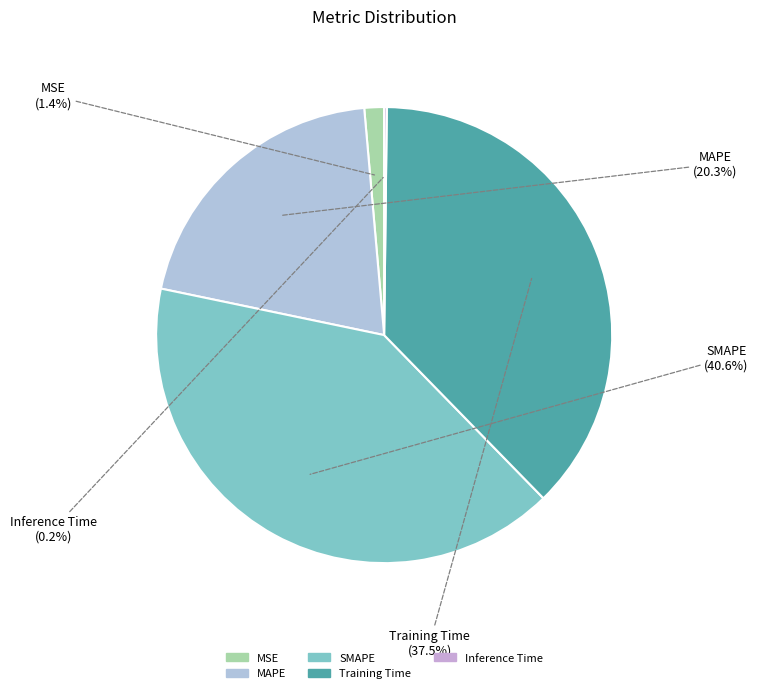

Which has a higher value, Training Time or MSE?

Training Time